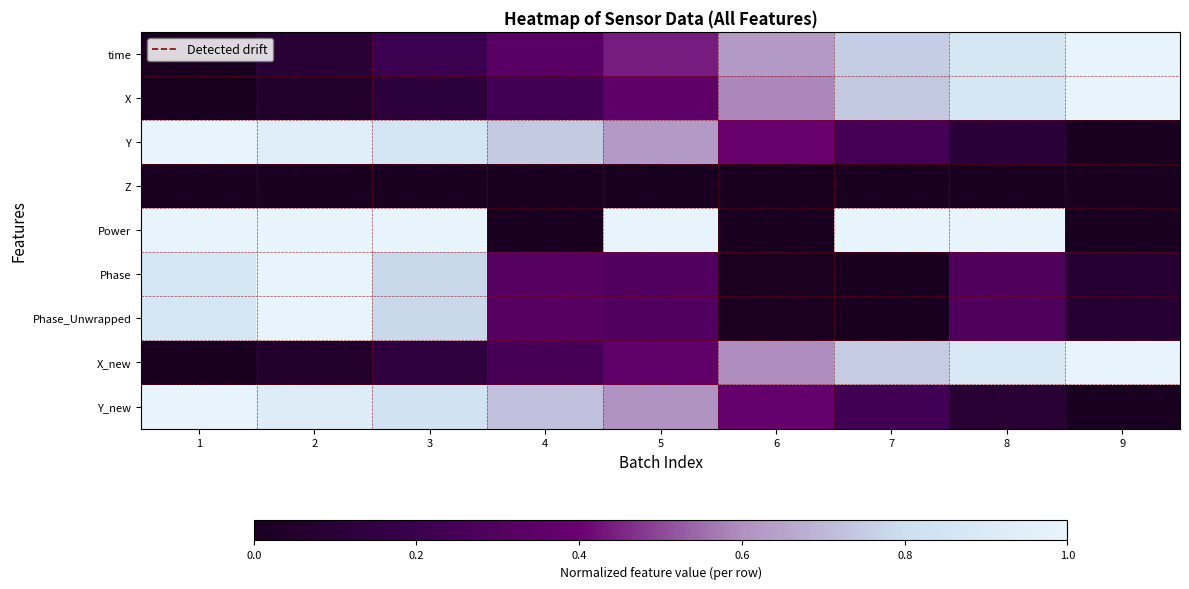

At how many categories does at least one series exceed 0?

9